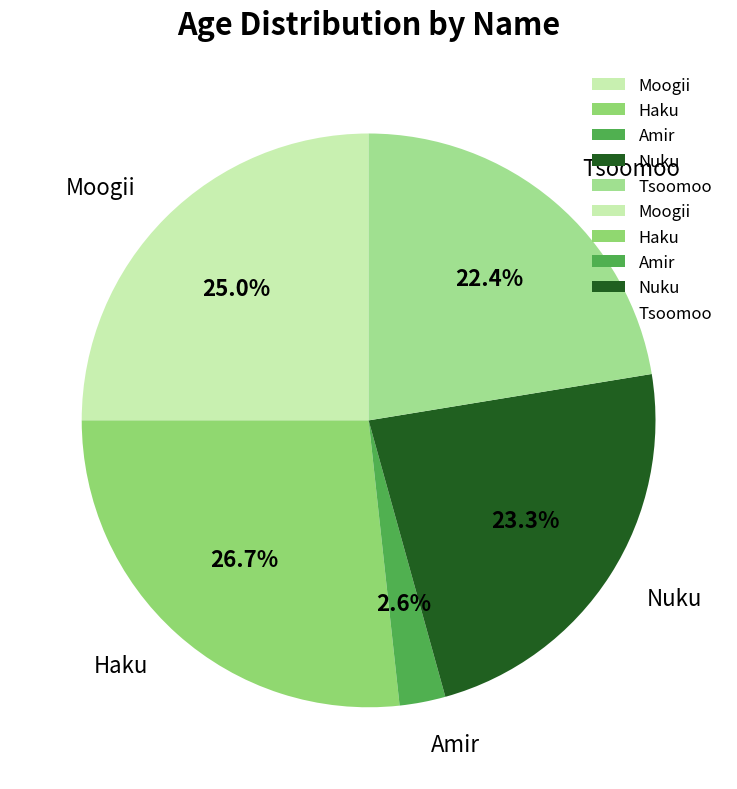

The Moogii slice represents 25% of the pie. True or false?

True